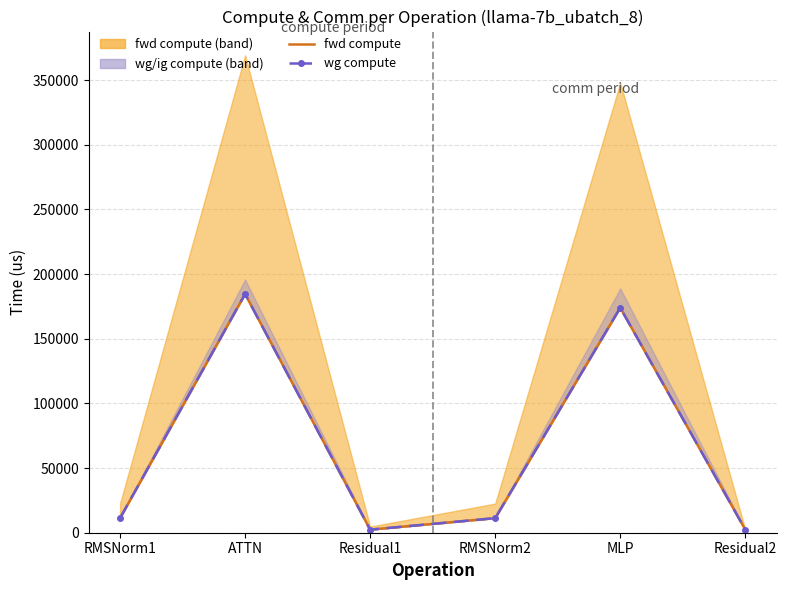

Is this an area chart (filled region under the line)?

No